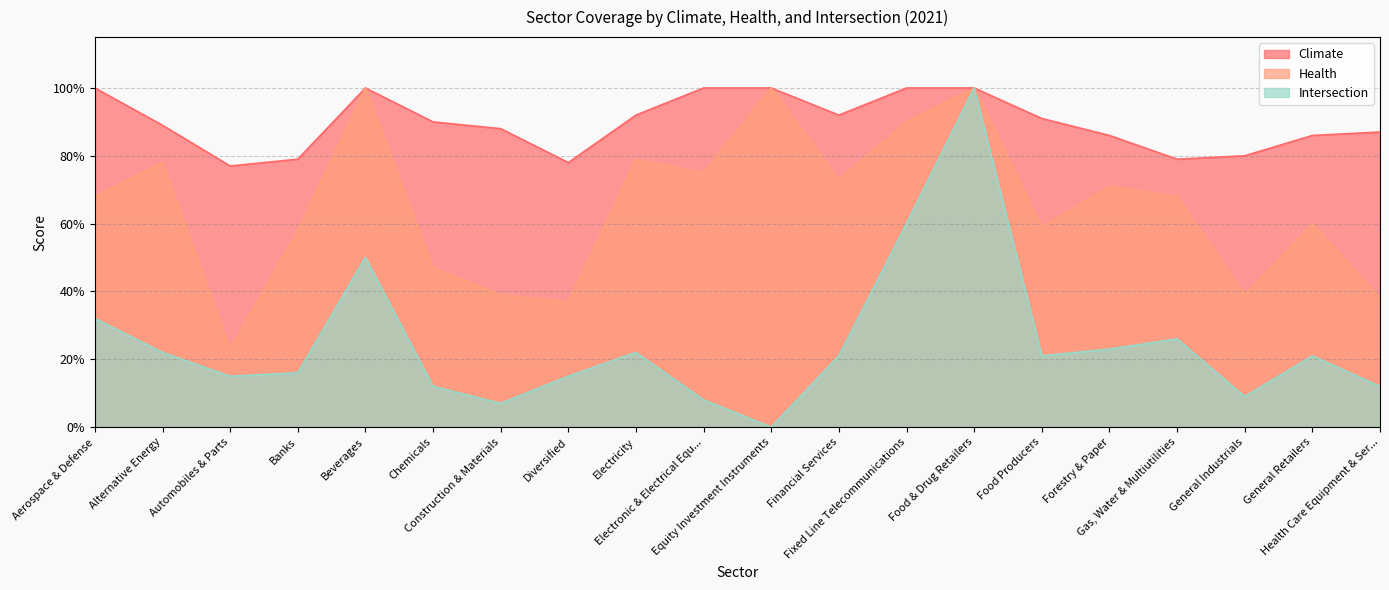

What is the sum of the Intersection values at Beverages and Construction & Materials?

0.6